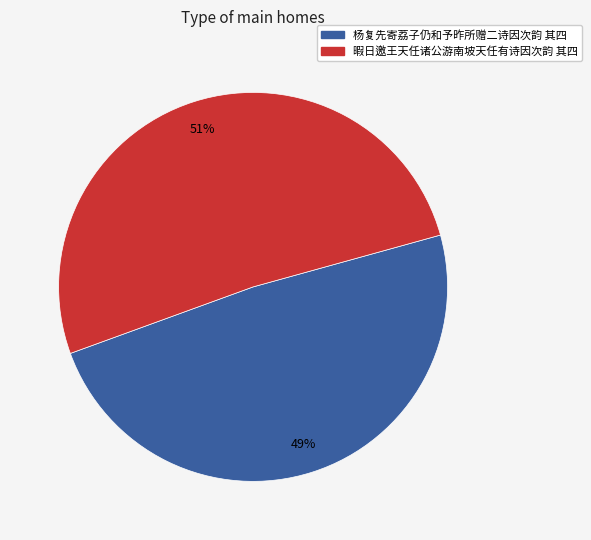

To the nearest percent, what percentage of the pie is 杨复先寄荔子仍和予昨所赠二诗因次韵 其四?

49%